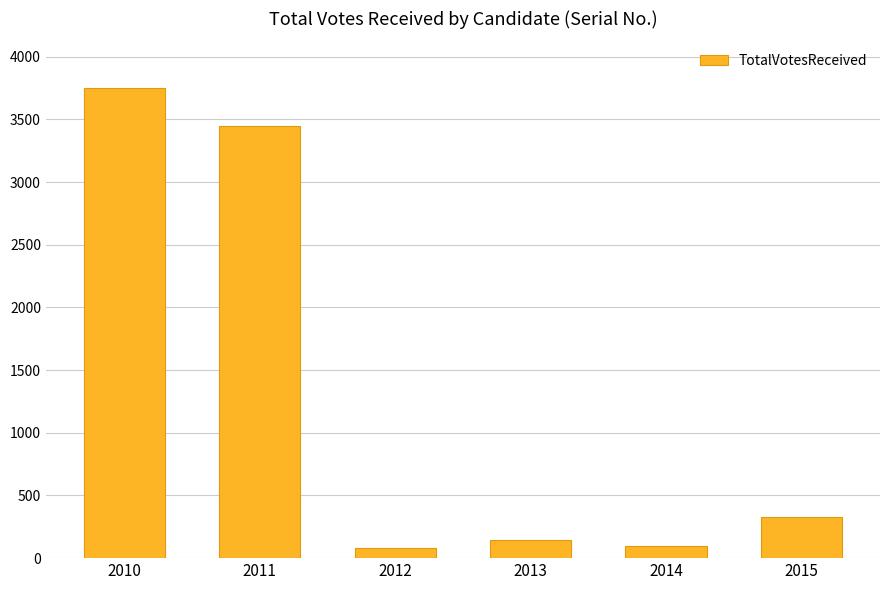

The value at 2013 is 143. True or false?

True